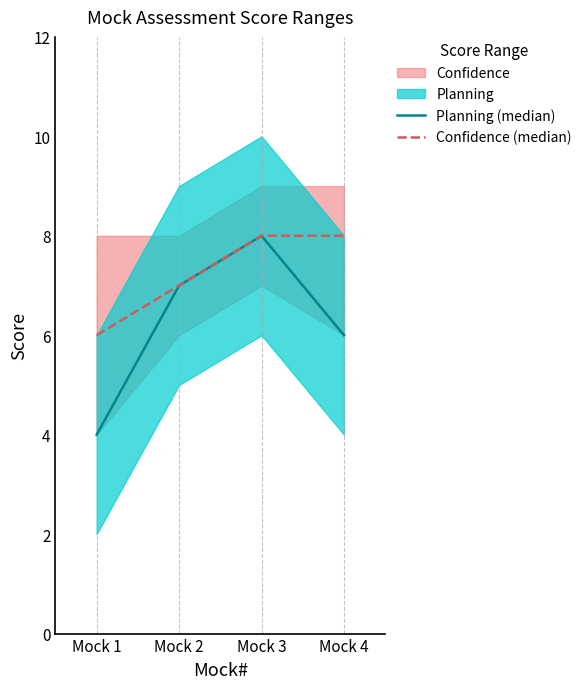

True or false: Confidence (median) has more than 2 interior local peaks.

False